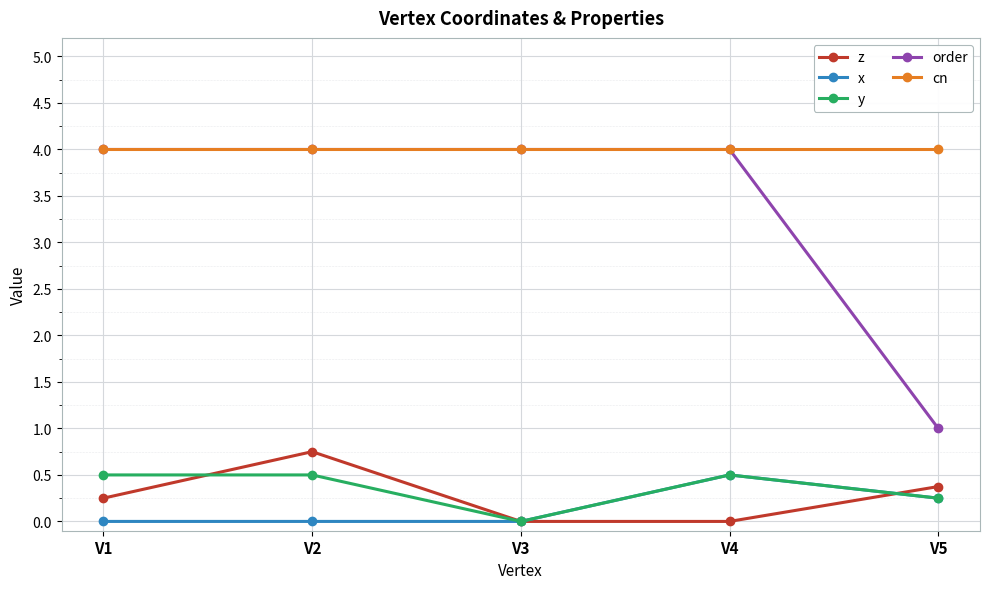

Is it true that order equals 4.0 at V1?

True